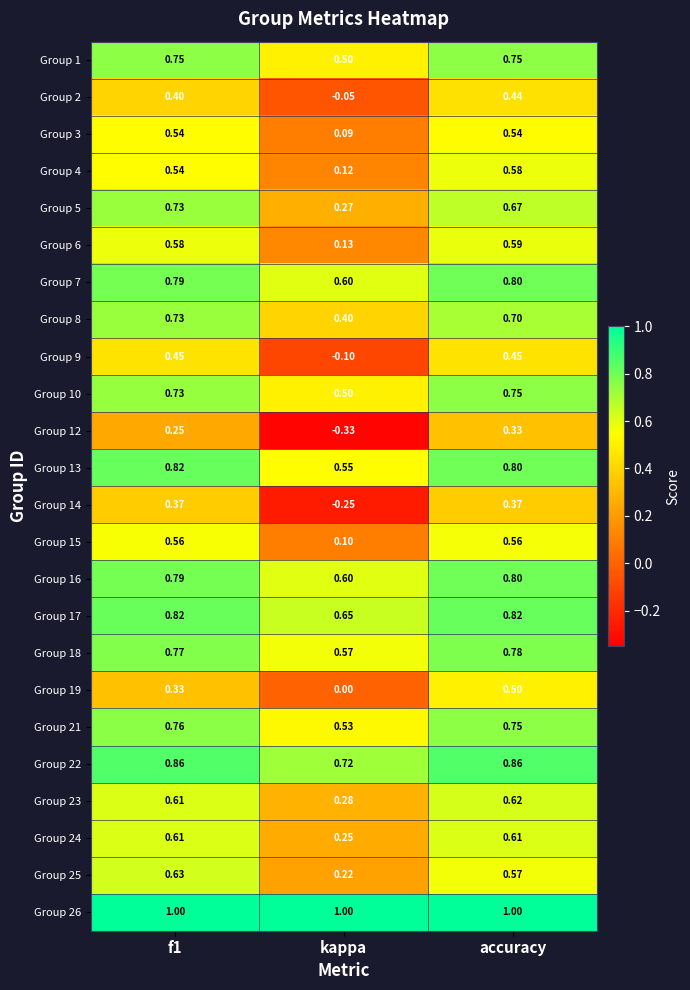

At which category is the sum across all series the highest?

accuracy